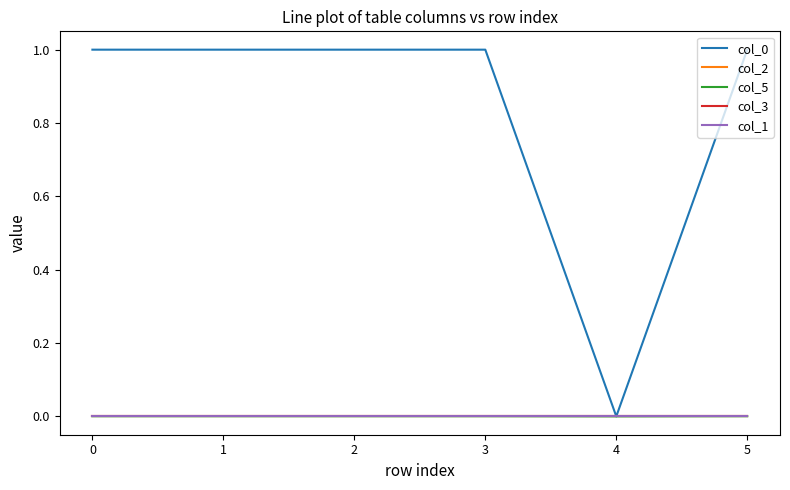

Does the chart have visible grid lines?

No